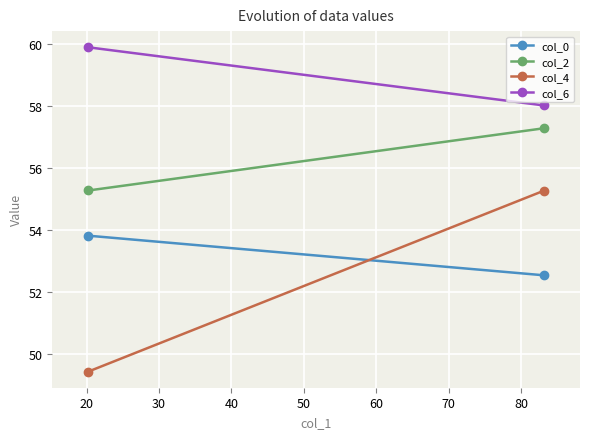

How many values in the col_6 series exceed 59?

1